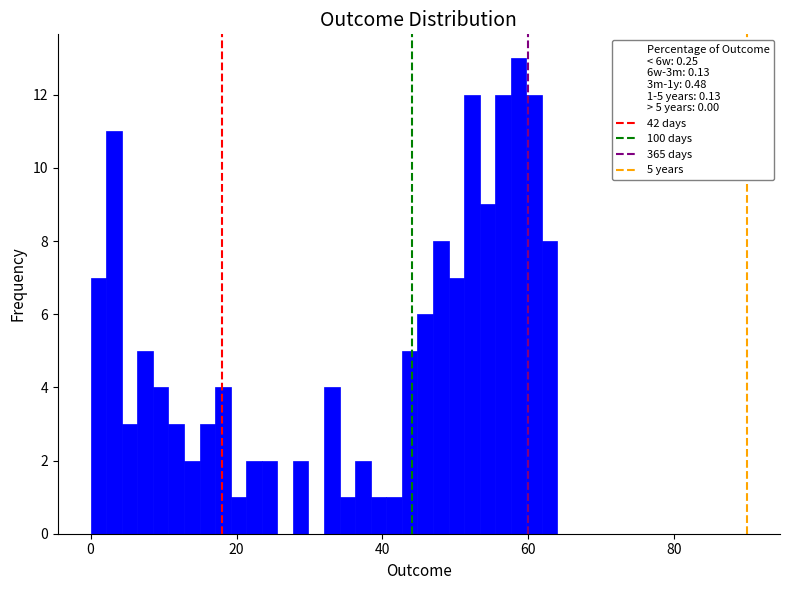

Around what value on the x-axis is the tallest bar? Give the approximate position of its centre, as read against the axis.

58